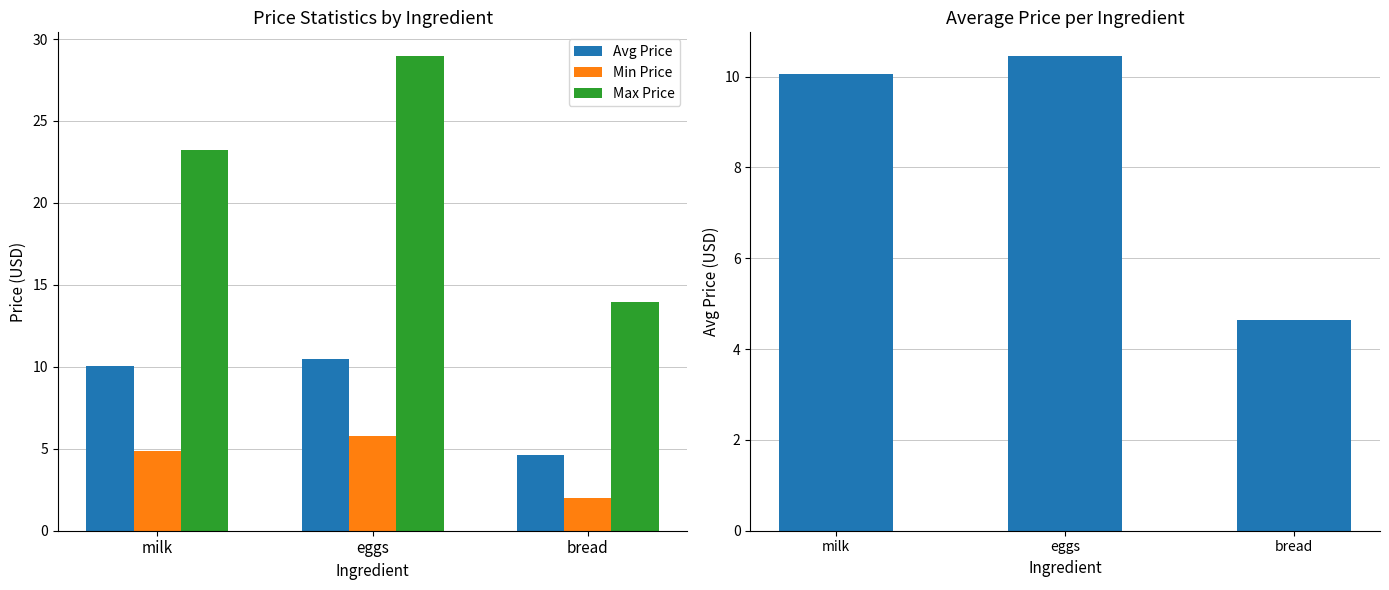

List the series in order of their overall mean, highest first.

Max Price, Avg Price, Min Price